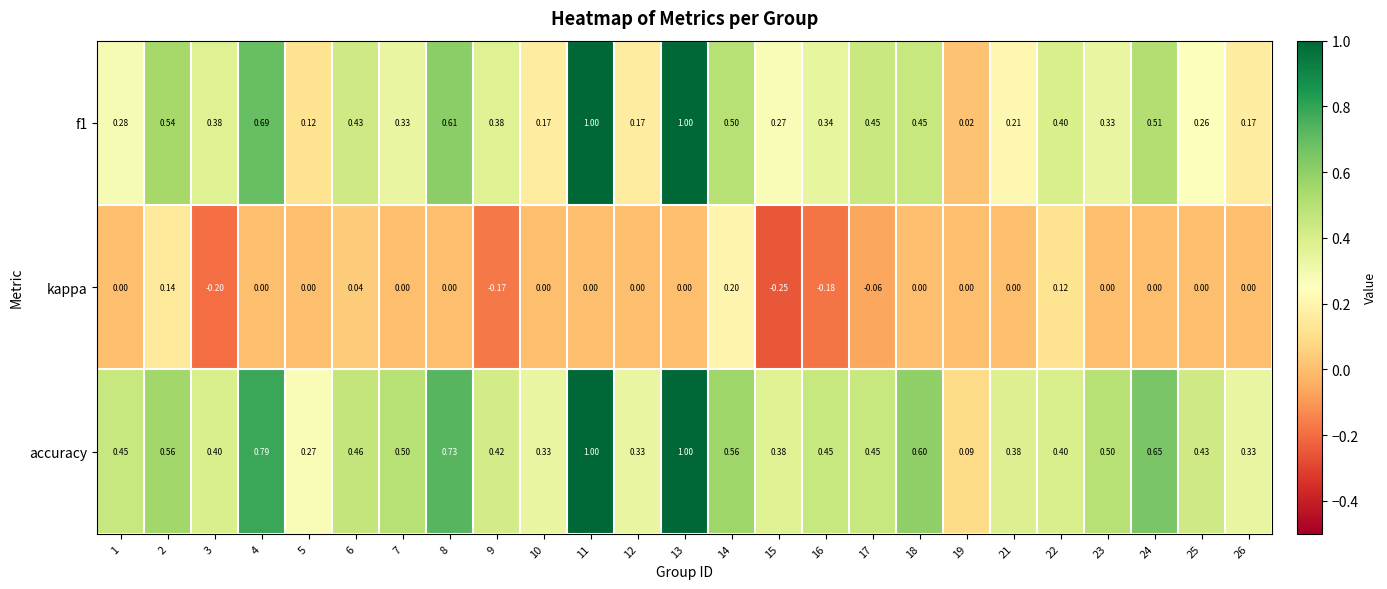

Which series changed the most between 12 and 19?

accuracy